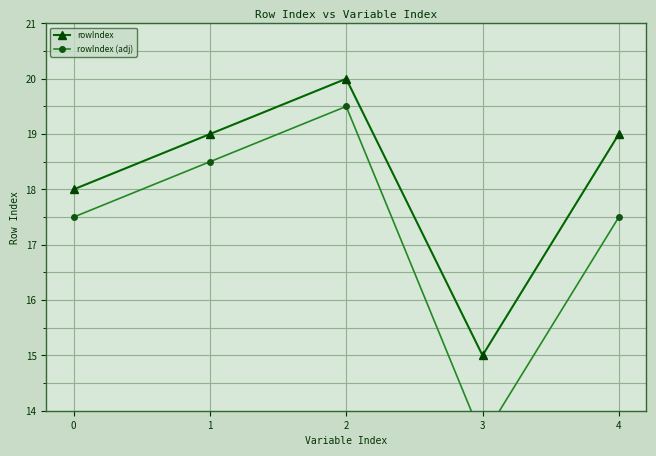

At which category does rowIndex (adj) reach its first local peak?

2